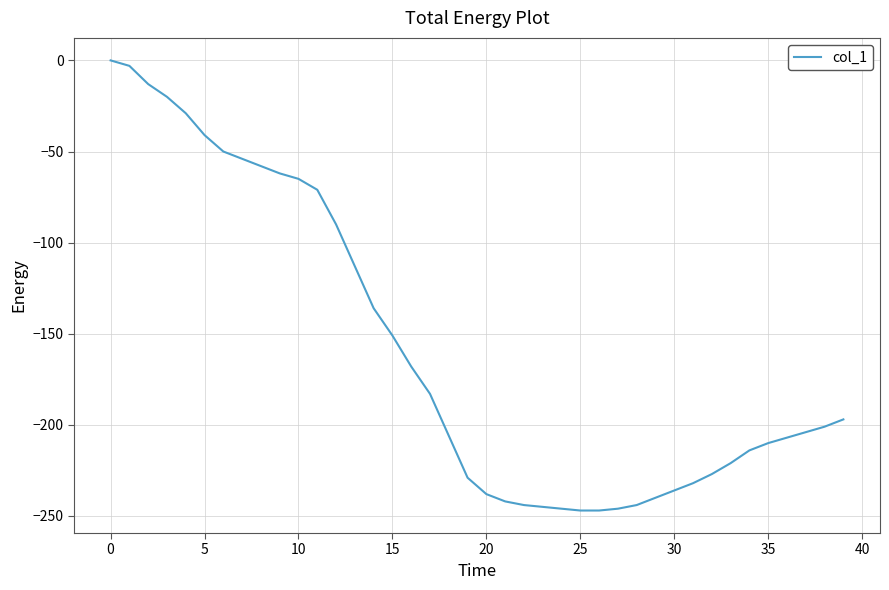

What is the minimum value shown in the chart?

-247